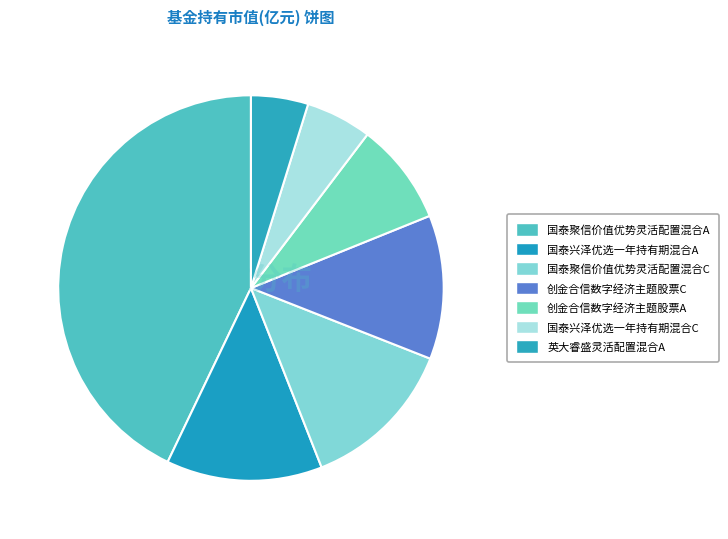

Count the number of slices in the pie.

7